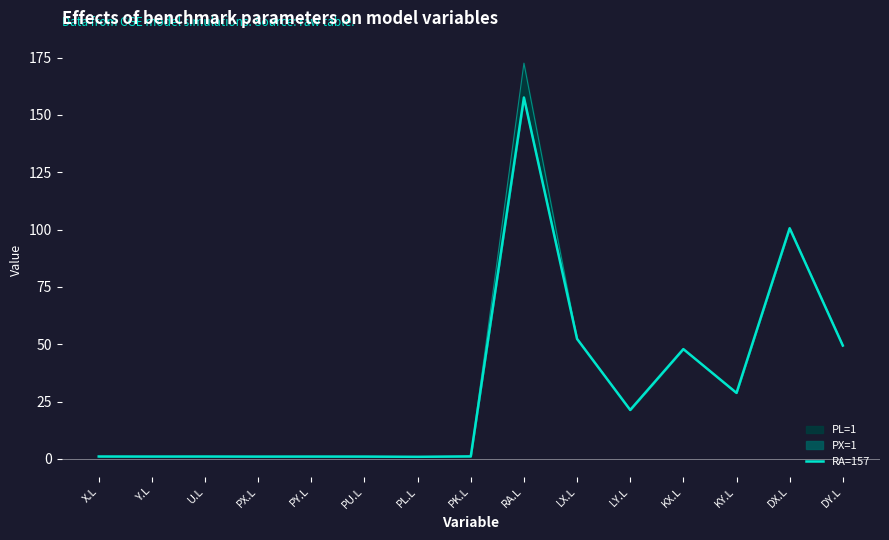

What is the change in value from PX.L to KX.L?

+46.9